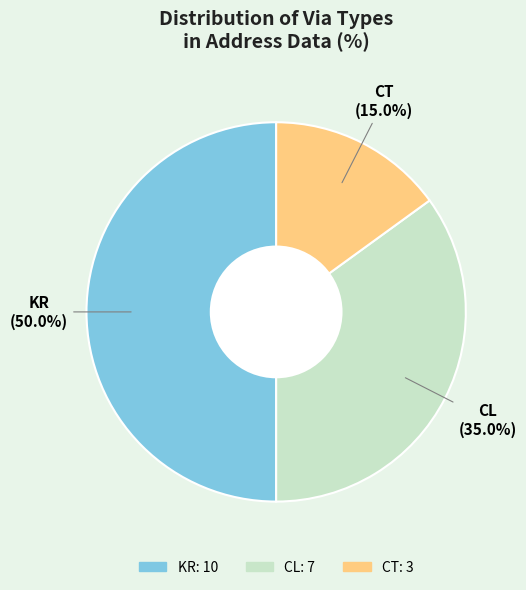

The CL slice represents 28% of the pie. True or false?

False